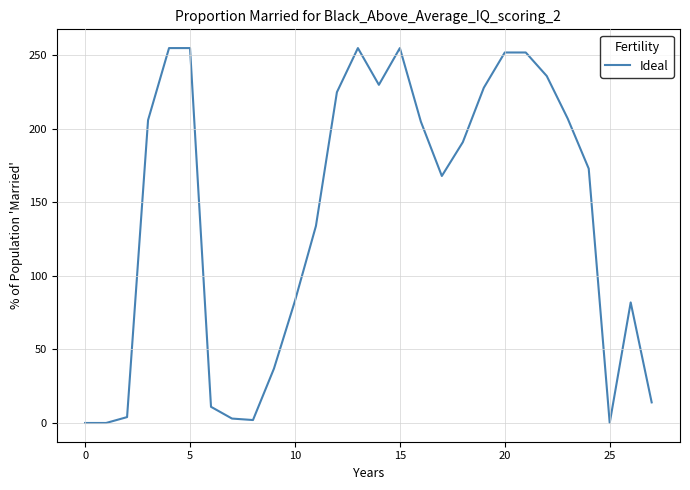

What is the label of the 10th point from the right?

18